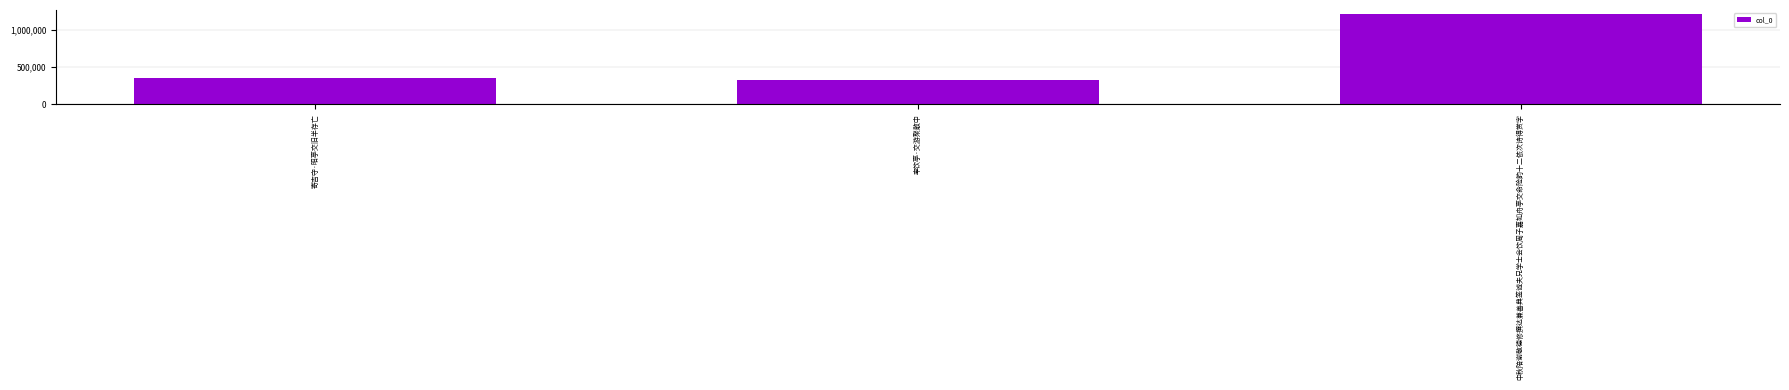

Rank the categories by value from lowest to highest.

率饮亭·交游聚散中, 寄吉守·昭亭交旧半存亡, 中秋陪谢敬德修撰达兼善典签诚夫兄学士会饮周子嘉如舟亭交命险韵十二依次诗得赏字